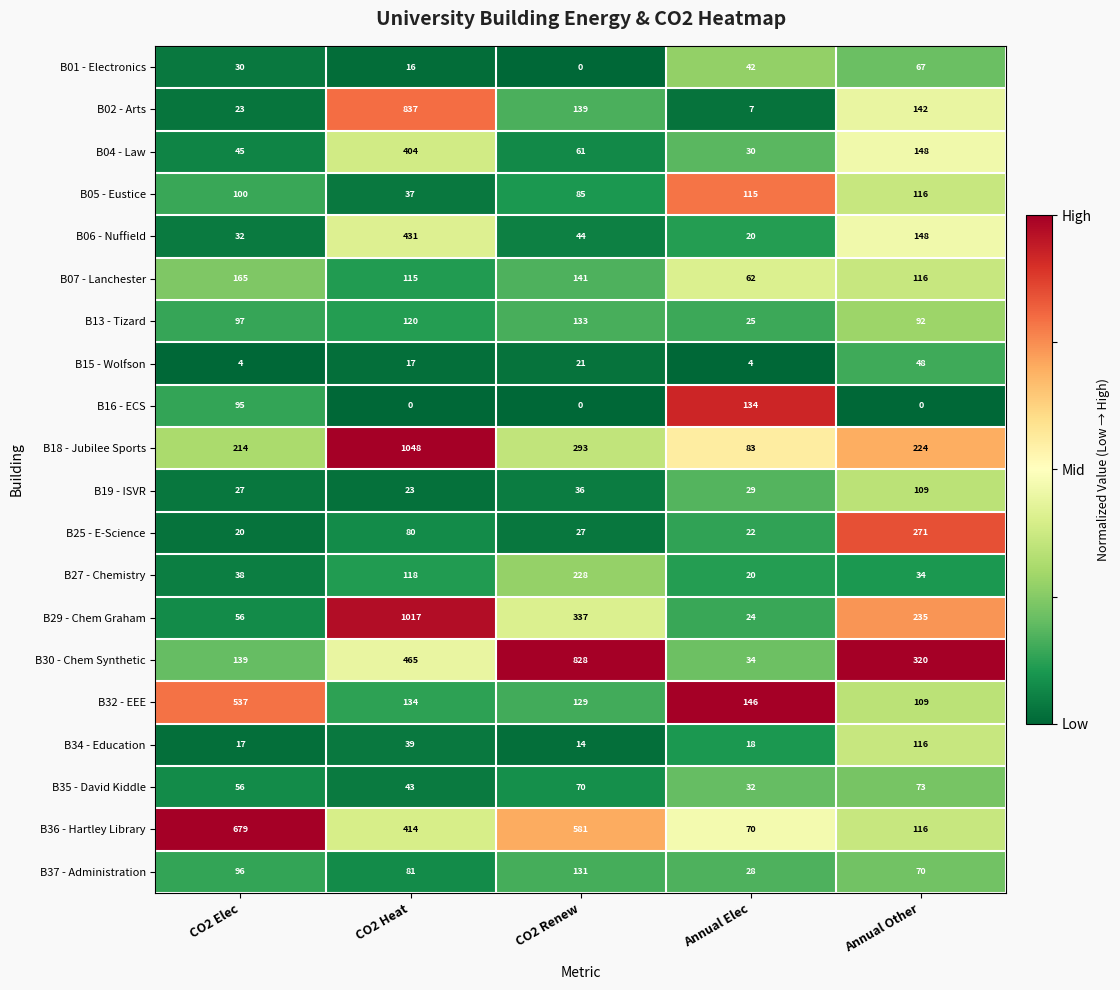

At how many categories does at least one series exceed 429?

3